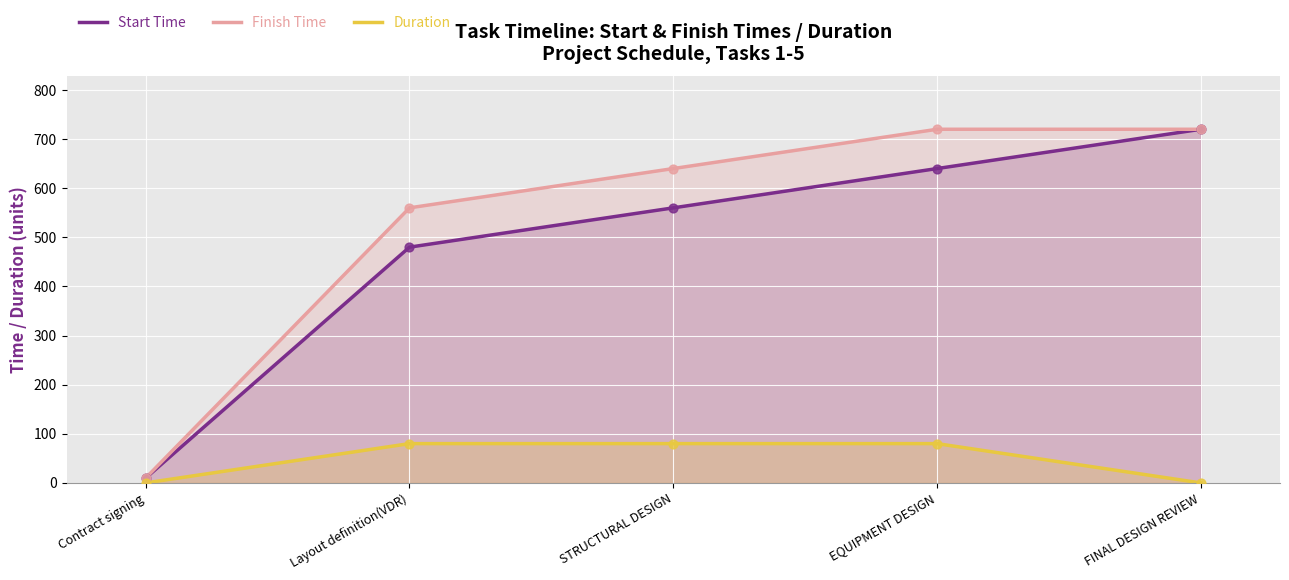

Is the value of Finish Time at FINAL DESIGN REVIEW greater than the value of Start Time at Contract signing?

Yes